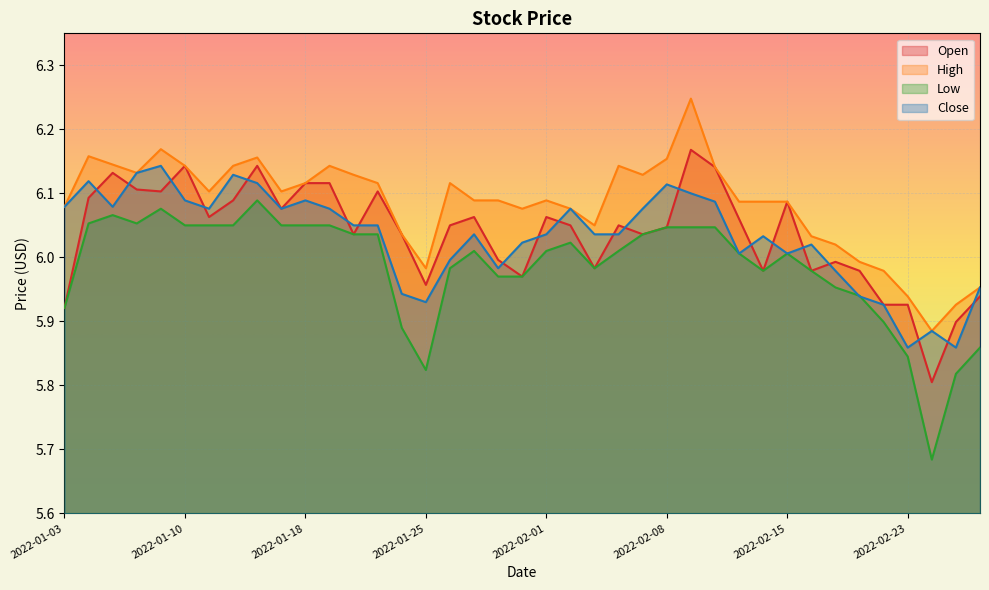

At 2022-02-03, list the series in order from largest to smallest.

High, Close, Open, Low